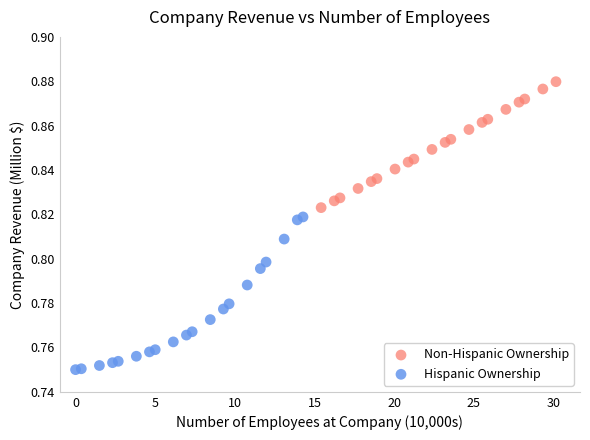

Which series contains the lowest Y value?

Hispanic Ownership